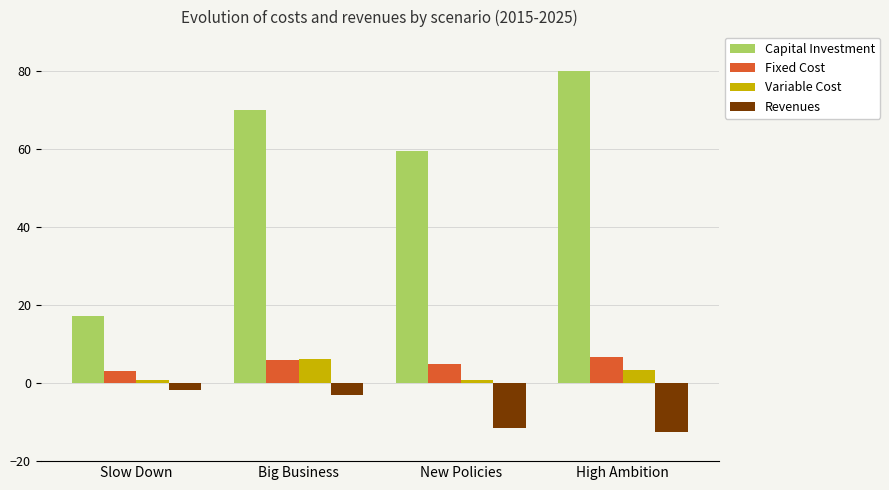

Where is Variable Cost nearest to the value 3?

High Ambition